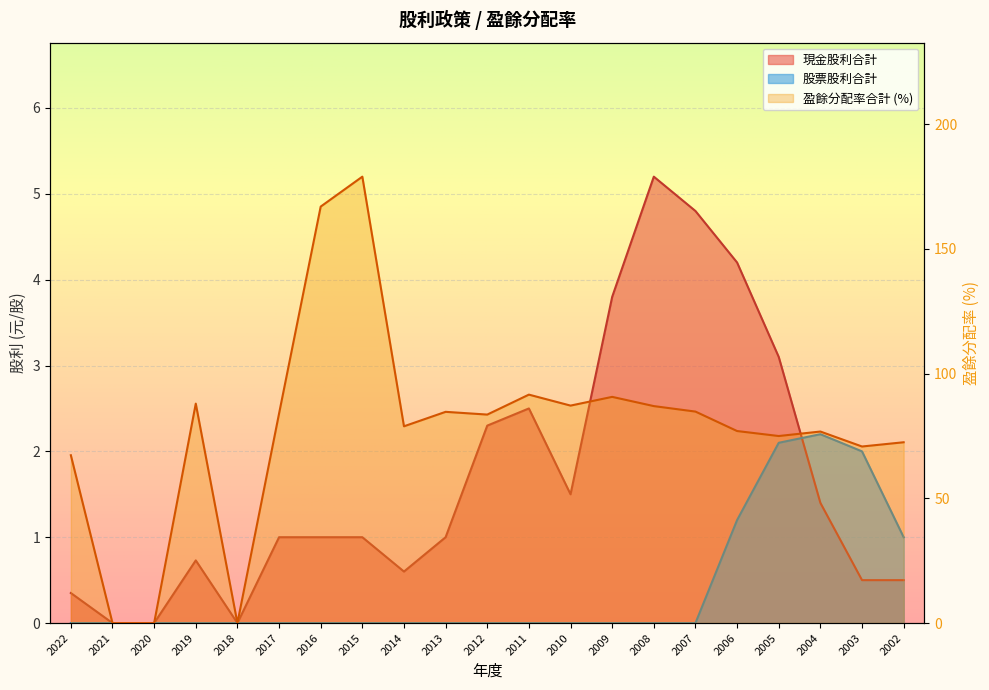

In 盈餘分配率合計, how many points are lower than both neighbors (excluding endpoints)?

6